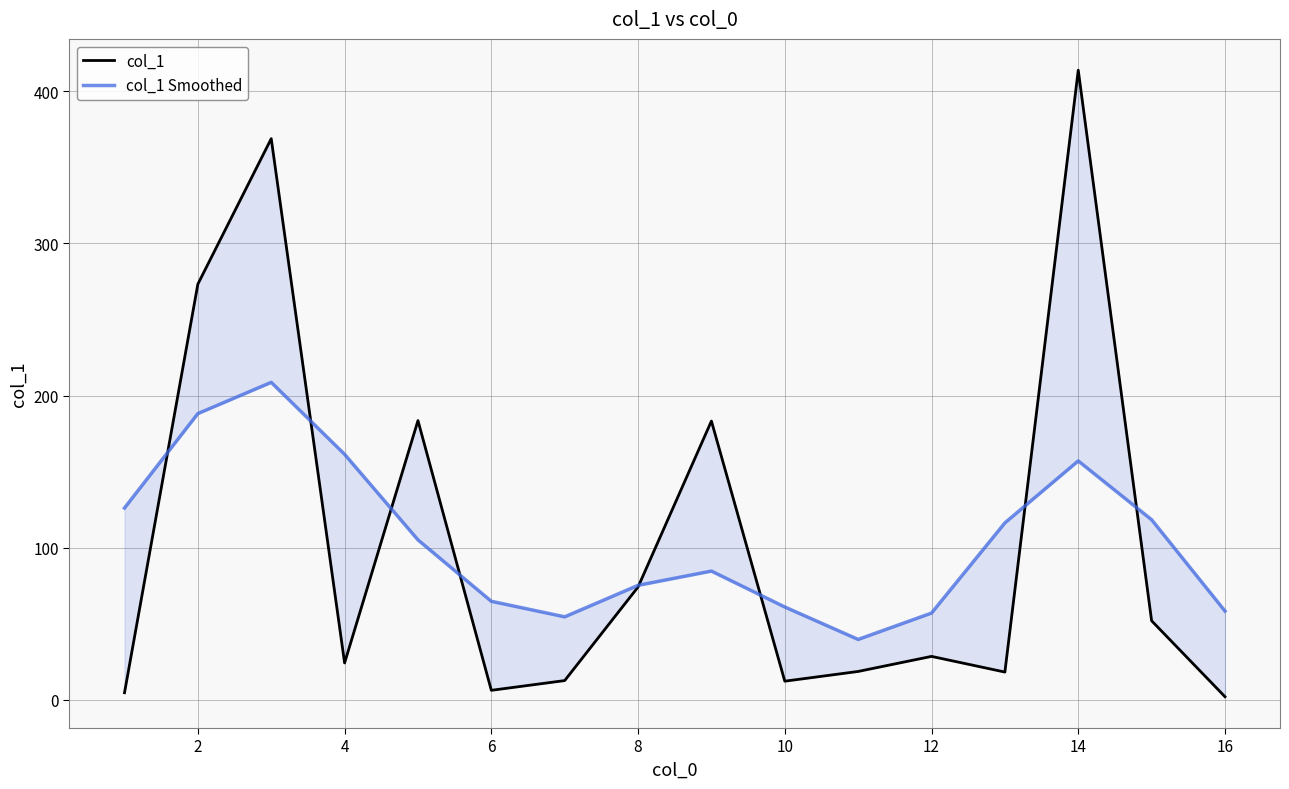

Rank the series by their maximum value, from highest to lowest.

col_1, col_1 Smoothed